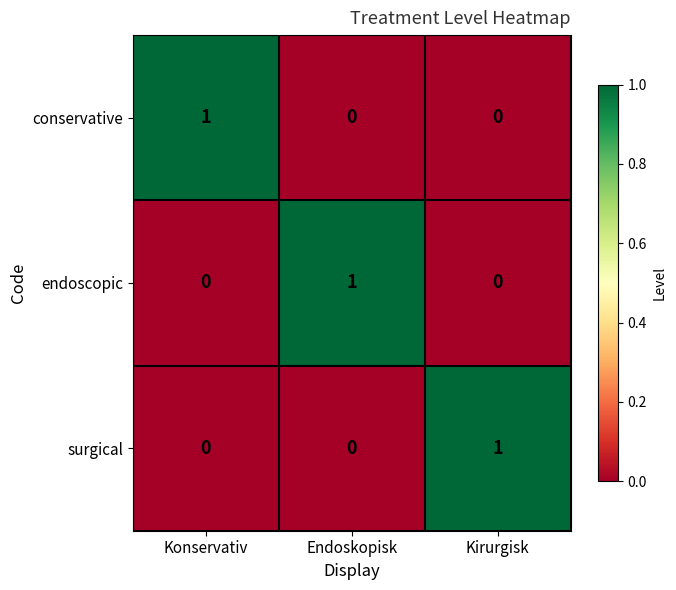

At how many categories does at least one series exceed 0?

3